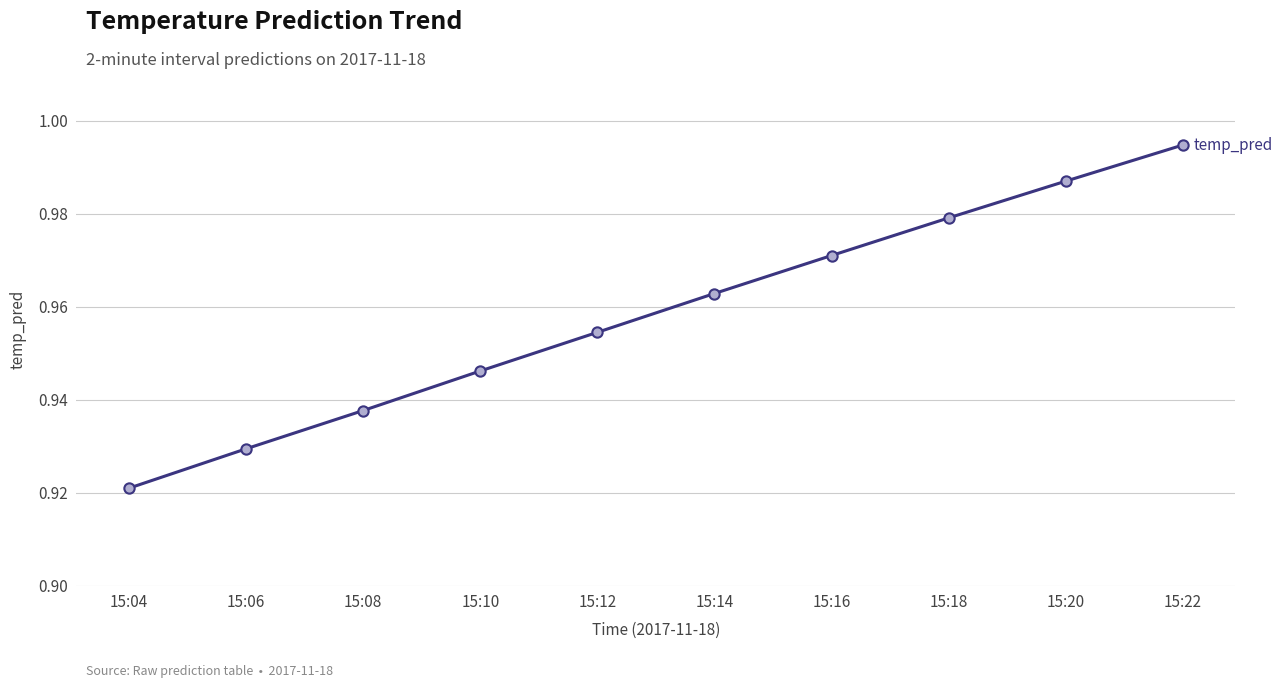

Which has a higher value, 15:20 or 15:22?

15:22